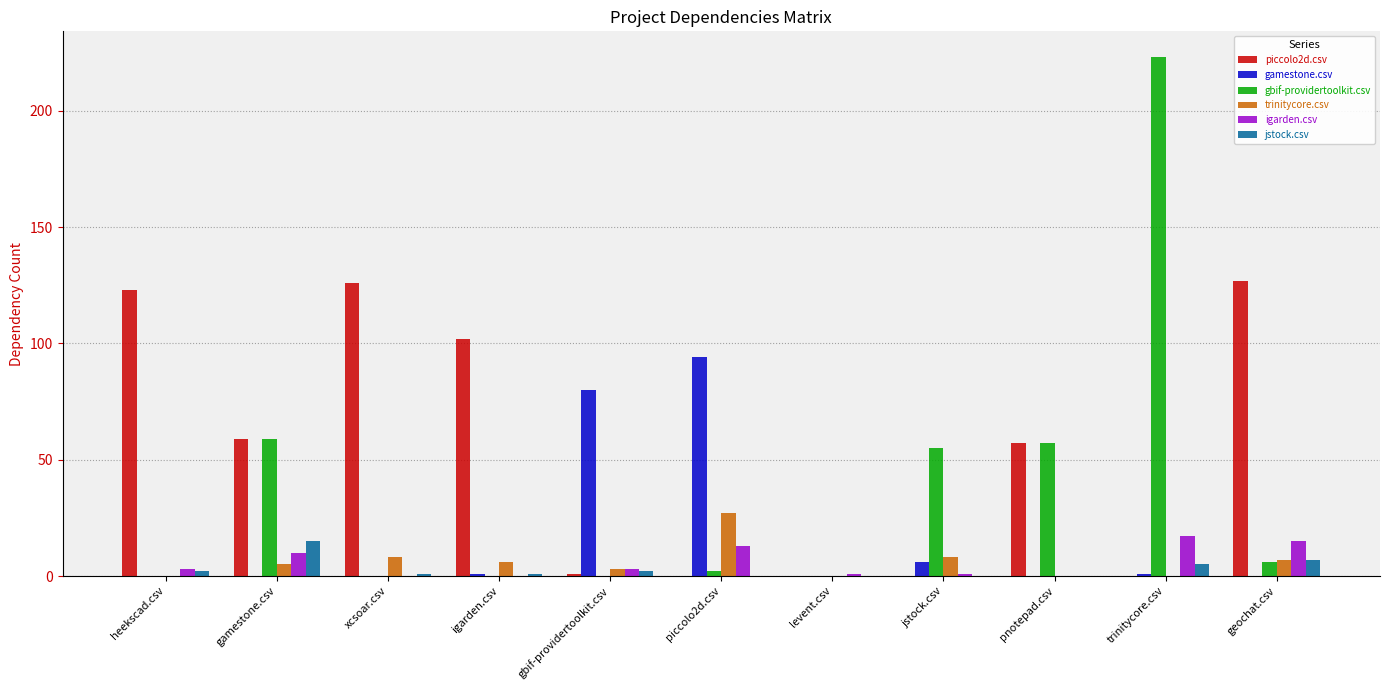

How many groups of bars are there?

11